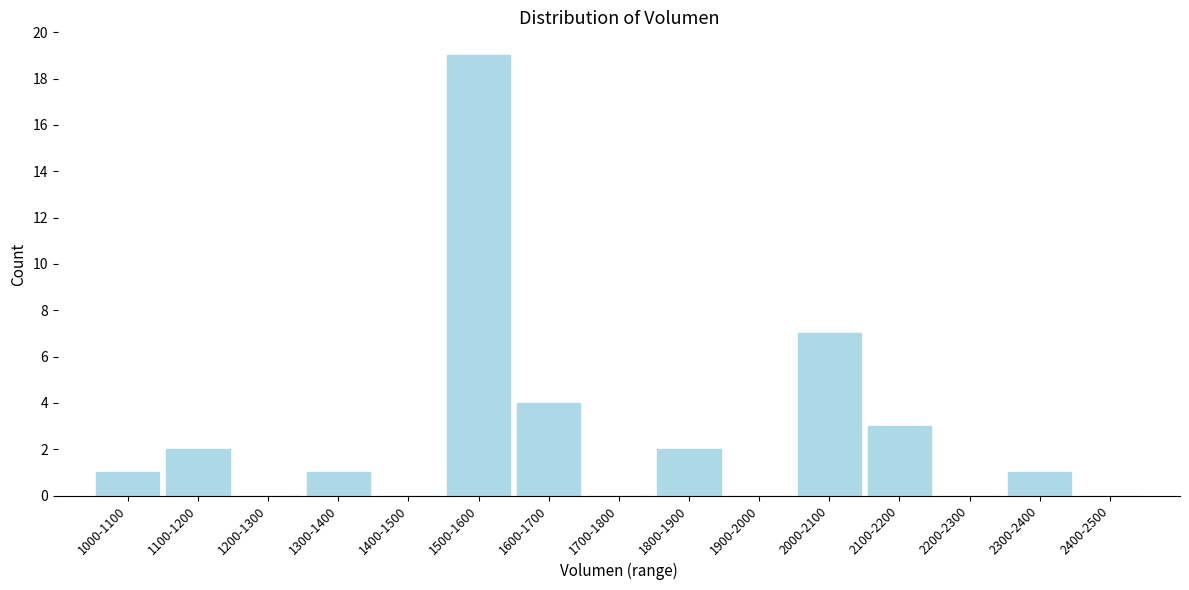

Reading left to right, list all the values displayed in this chart.

1000-1100=1	1100-1200=2	1200-1300=0	1300-1400=1	1400-1500=0	1500-1600=19	1600-1700=4	1700-1800=0	1800-1900=2	1900-2000=0	2000-2100=7	2100-2200=3	2200-2300=0	2300-2400=1	2400-2500=0